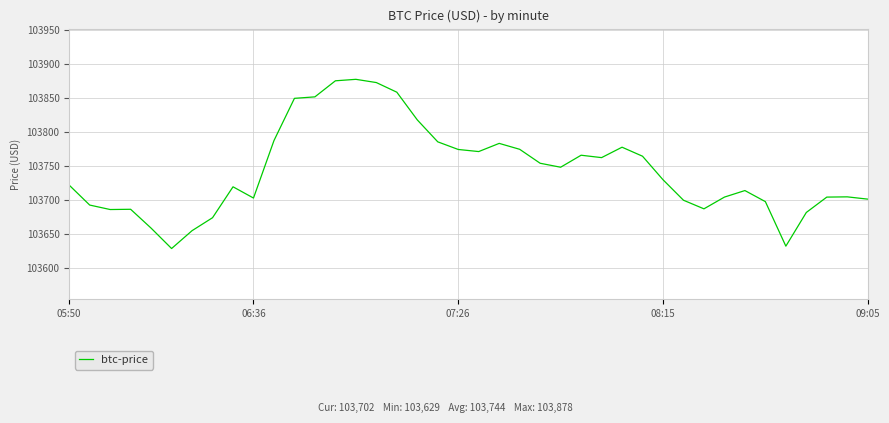

What is the smallest value displayed?

103629.0